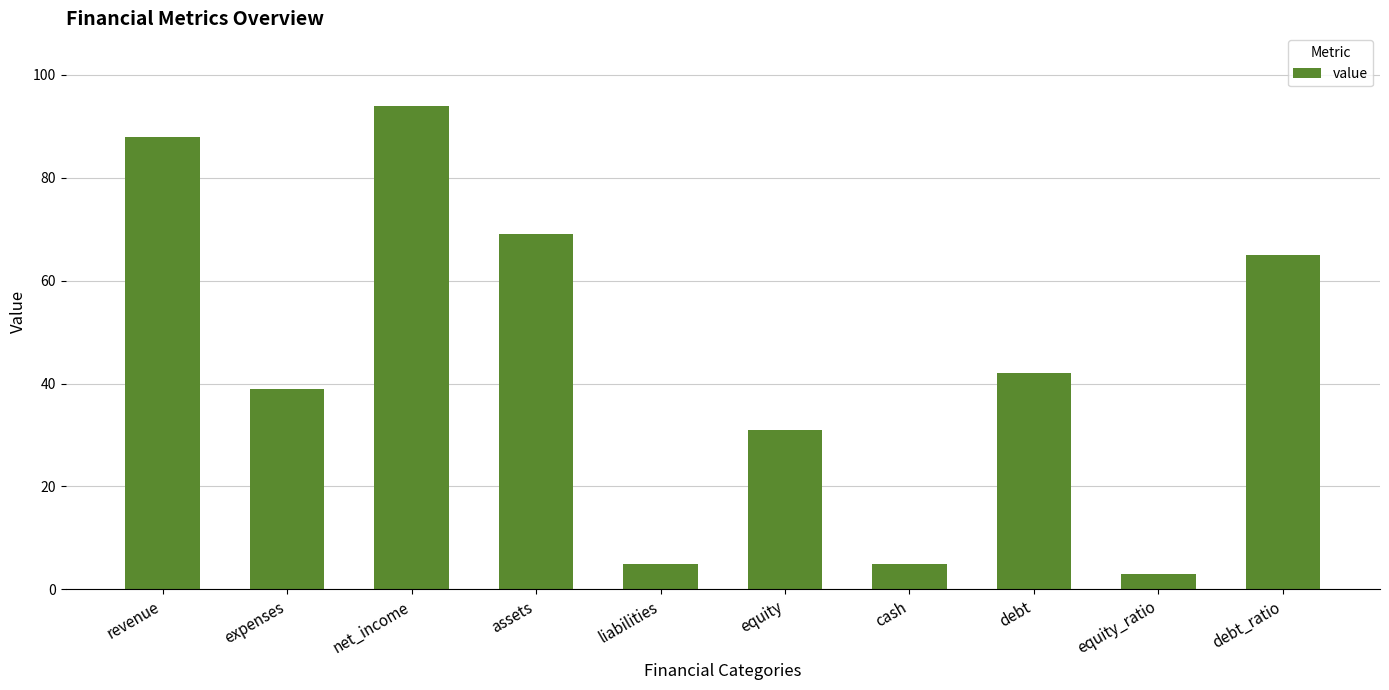

What is the approximate value at equity, to the nearest 5?

30